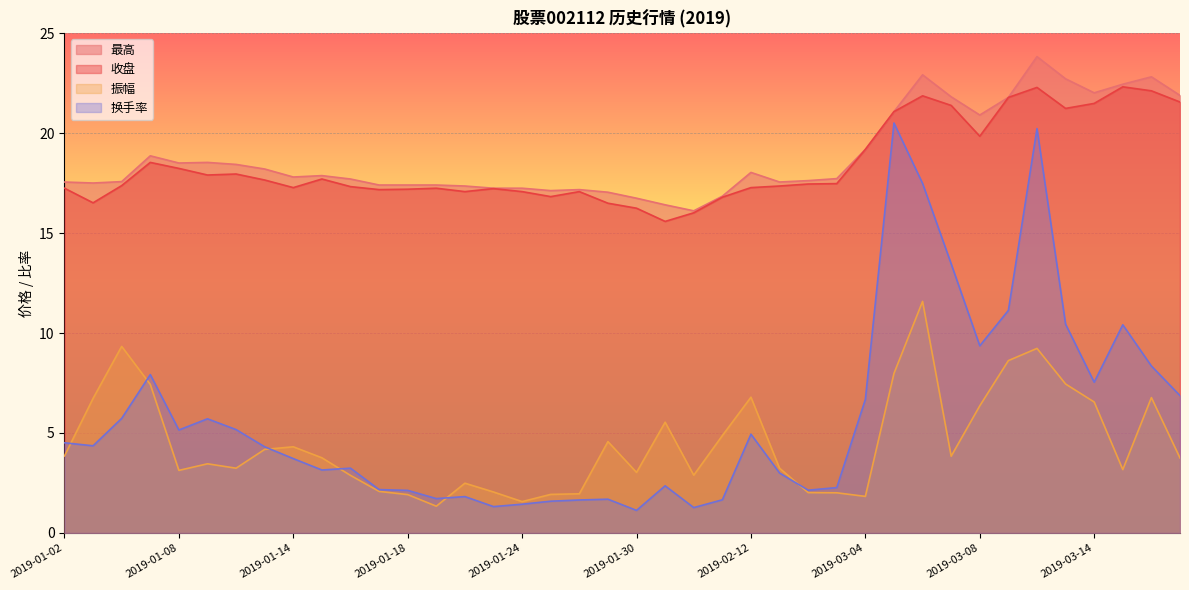

Reading right to left, what are all the values shown in this chart?

最高: 2019-03-19=21.9	2019-03-18=22.8	2019-03-15=22.4	2019-03-14=22.0	2019-03-13=22.7	2019-03-12=23.8	2019-03-11=21.8	2019-03-08=20.9	2019-03-07=21.8	2019-03-06=22.9	2019-03-05=21.1	2019-03-04=19.2	2019-02-15=17.7	2019-02-14=17.6	2019-02-13=17.6	2019-02-12=18.0	2019-02-11=16.8	2019-02-01=16.1	2019-01-31=16.4	2019-01-30=16.7	2019-01-29=17.0	2019-01-28=17.2	2019-01-25=17.1	2019-01-24=17.2	2019-01-23=17.2	2019-01-22=17.4	2019-01-21=17.4	2019-01-18=17.4	2019-01-17=17.4	2019-01-16=17.7	2019-01-15=17.9	2019-01-14=17.8	2019-01-11=18.2	2019-01-10=18.4	2019-01-09=18.5	2019-01-08=18.5	2019-01-07=18.9	2019-01-04=17.6	2019-01-03=17.5	2019-01-02=17.6
收盘: 2019-03-19=21.6	2019-03-18=22.1	2019-03-15=22.3	2019-03-14=21.5	2019-03-13=21.2	2019-03-12=22.3	2019-03-11=21.8	2019-03-08=19.8	2019-03-07=21.4	2019-03-06=21.9	2019-03-05=21.1	2019-03-04=19.2	2019-02-15=17.5	2019-02-14=17.4	2019-02-13=17.4	2019-02-12=17.3	2019-02-11=16.8	2019-02-01=16.0	2019-01-31=15.6	2019-01-30=16.2	2019-01-29=16.5	2019-01-28=17.1	2019-01-25=16.8	2019-01-24=17.1	2019-01-23=17.2	2019-01-22=17.1	2019-01-21=17.2	2019-01-18=17.2	2019-01-17=17.2	2019-01-16=17.3	2019-01-15=17.7	2019-01-14=17.3	2019-01-11=17.6	2019-01-10=17.9	2019-01-09=17.9	2019-01-08=18.2	2019-01-07=18.5	2019-01-04=17.4	2019-01-03=16.5	2019-01-02=17.2
振幅: 2019-03-19=3.8	2019-03-18=6.8	2019-03-15=3.2	2019-03-14=6.5	2019-03-13=7.5	2019-03-12=9.2	2019-03-11=8.6	2019-03-08=6.4	2019-03-07=3.8	2019-03-06=11.6	2019-03-05=8.0	2019-03-04=1.8	2019-02-15=2.0	2019-02-14=2.0	2019-02-13=3.2	2019-02-12=6.8	2019-02-11=4.9	2019-02-01=2.9	2019-01-31=5.5	2019-01-30=3.0	2019-01-29=4.6	2019-01-28=2.0	2019-01-25=1.9	2019-01-24=1.6	2019-01-23=2.0	2019-01-22=2.5	2019-01-21=1.3	2019-01-18=1.9	2019-01-17=2.1	2019-01-16=2.9	2019-01-15=3.8	2019-01-14=4.3	2019-01-11=4.2	2019-01-10=3.2	2019-01-09=3.5	2019-01-08=3.1	2019-01-07=7.4	2019-01-04=9.3	2019-01-03=6.7	2019-01-02=3.9
换手率: 2019-03-19=6.9	2019-03-18=8.3	2019-03-15=10.4	2019-03-14=7.5	2019-03-13=10.4	2019-03-12=20.2	2019-03-11=11.1	2019-03-08=9.4	2019-03-07=13.5	2019-03-06=17.5	2019-03-05=20.5	2019-03-04=6.7	2019-02-15=2.3	2019-02-14=2.1	2019-02-13=3.0	2019-02-12=4.9	2019-02-11=1.7	2019-02-01=1.3	2019-01-31=2.4	2019-01-30=1.1	2019-01-29=1.7	2019-01-28=1.6	2019-01-25=1.6	2019-01-24=1.4	2019-01-23=1.3	2019-01-22=1.8	2019-01-21=1.7	2019-01-18=2.1	2019-01-17=2.2	2019-01-16=3.2	2019-01-15=3.1	2019-01-14=3.7	2019-01-11=4.3	2019-01-10=5.2	2019-01-09=5.7	2019-01-08=5.2	2019-01-07=7.9	2019-01-04=5.7	2019-01-03=4.4	2019-01-02=4.5